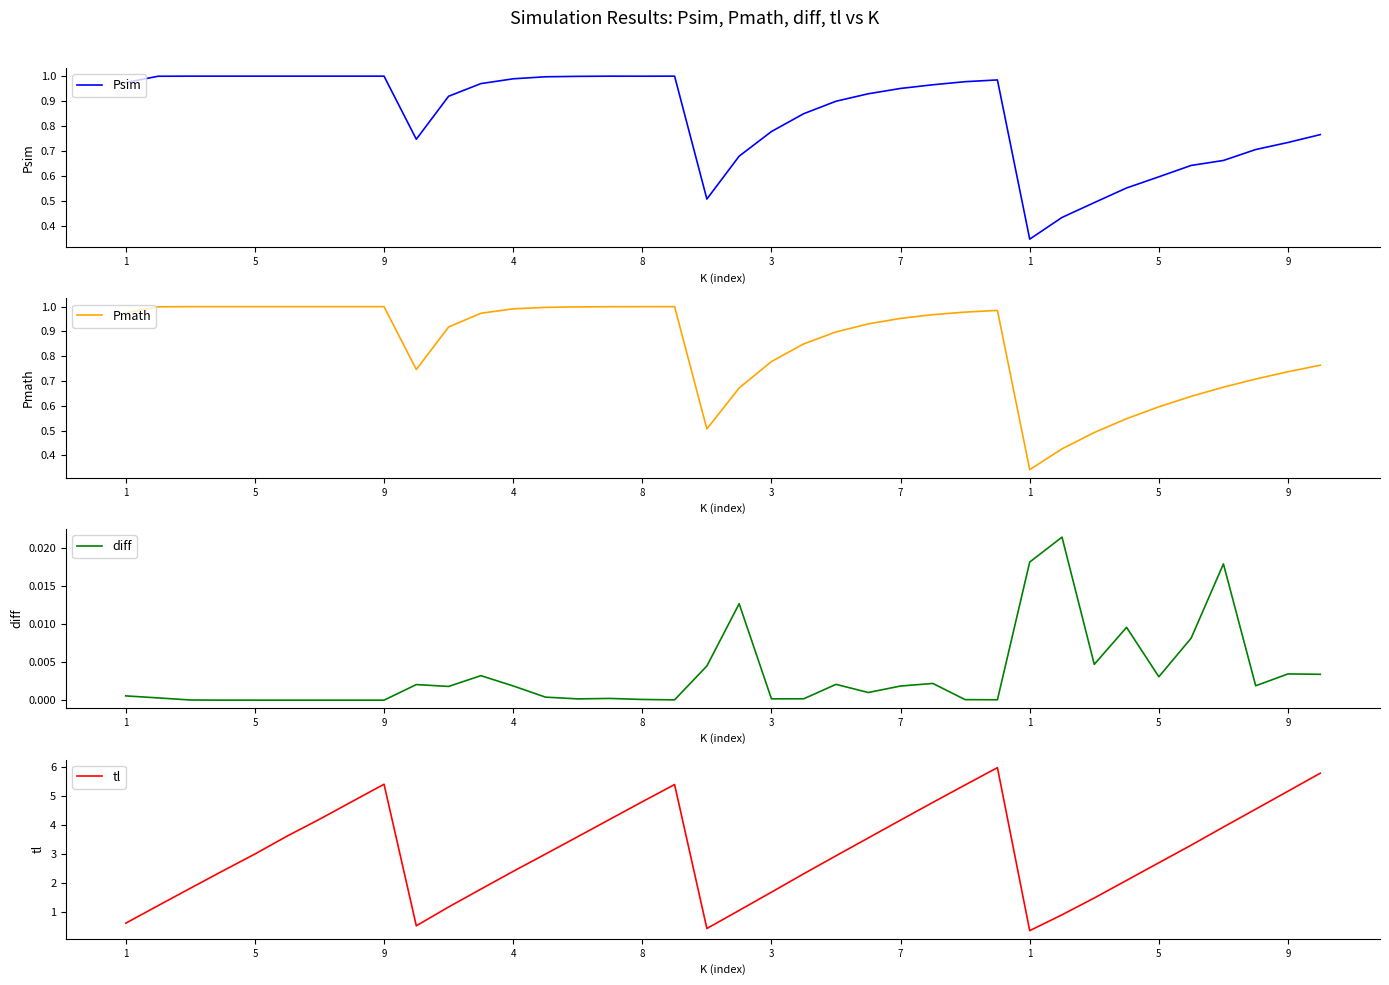

What is the value of the Pmath point at the 17th from the left?

1.0